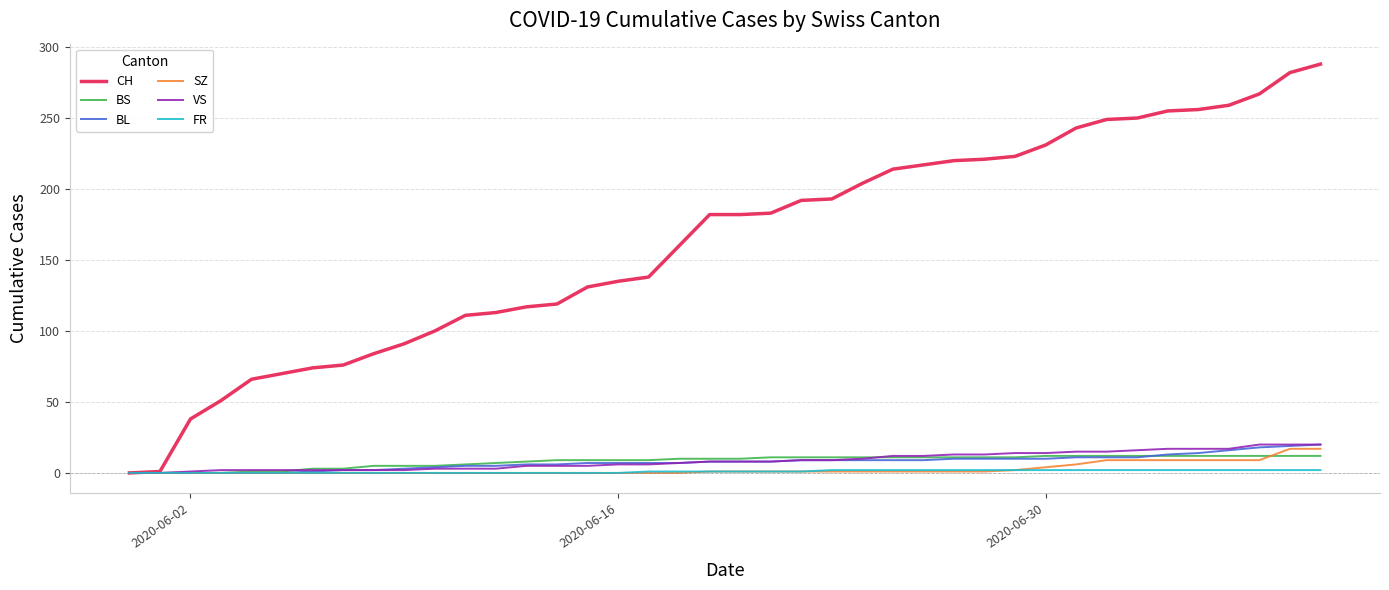

Which series has the largest total across all categories?

CH